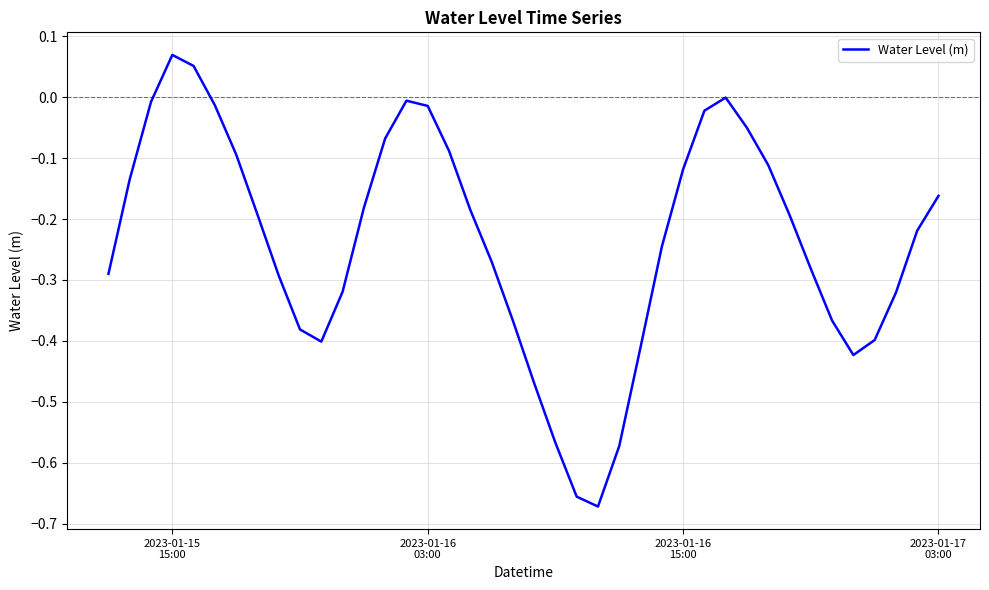

What is the difference between the maximum and minimum values?

0.7